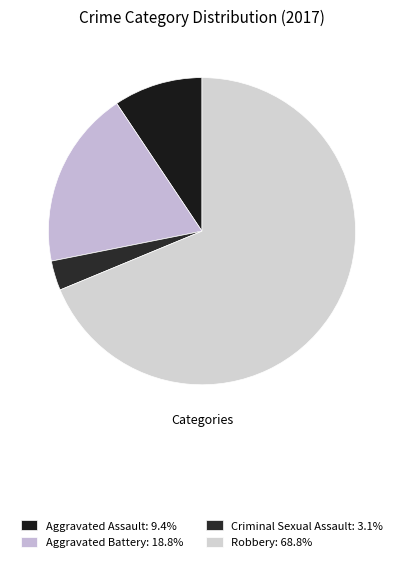

The Criminal Sexual Assault slice represents 16% of the pie. True or false?

False